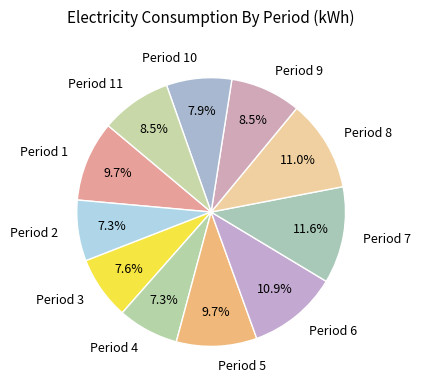

What is the total percentage of Period 1 and Period 11?

18.2%